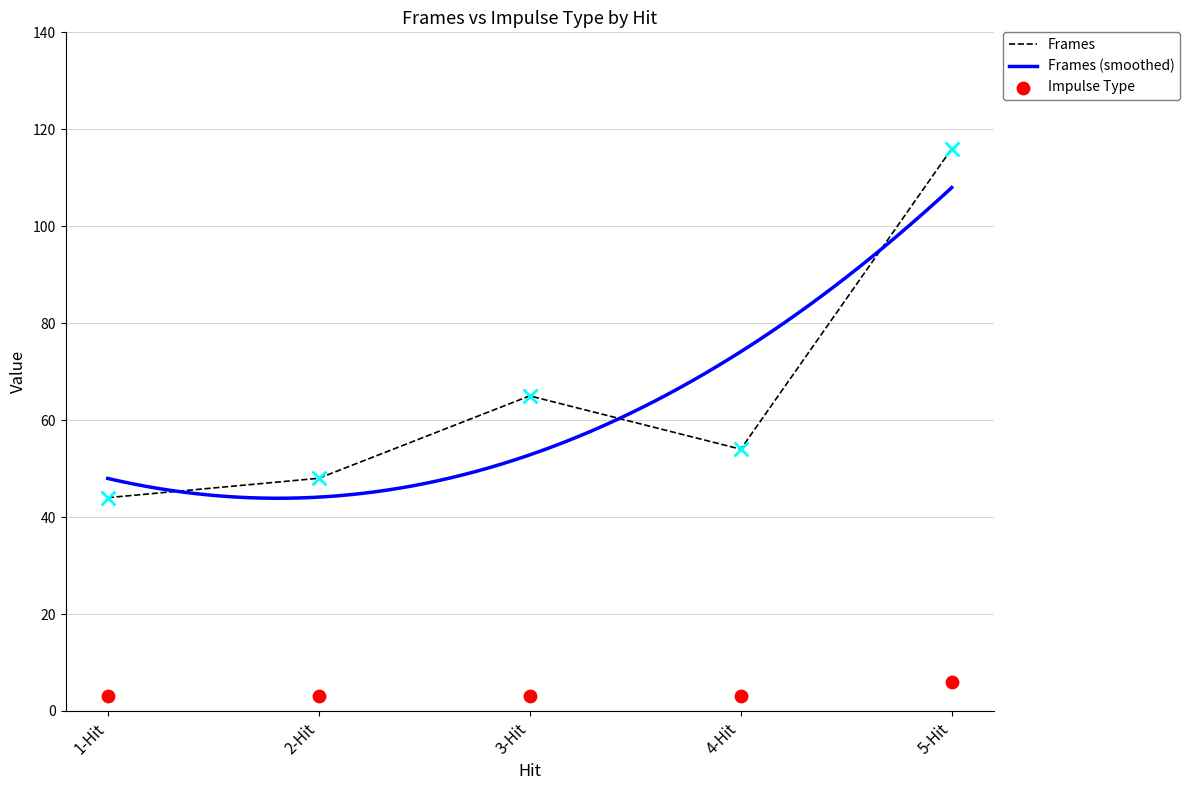

Which series has the widest spread of Y values?

Frames